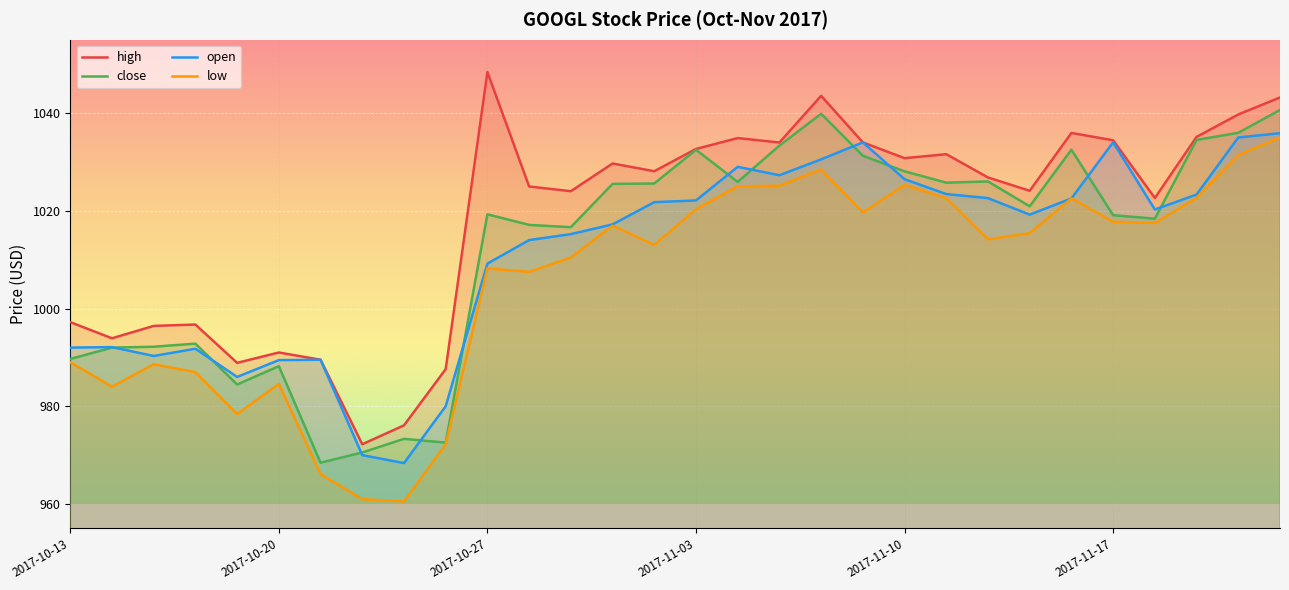

Is it true that high equals 312.3 at 2017-11-17?

False